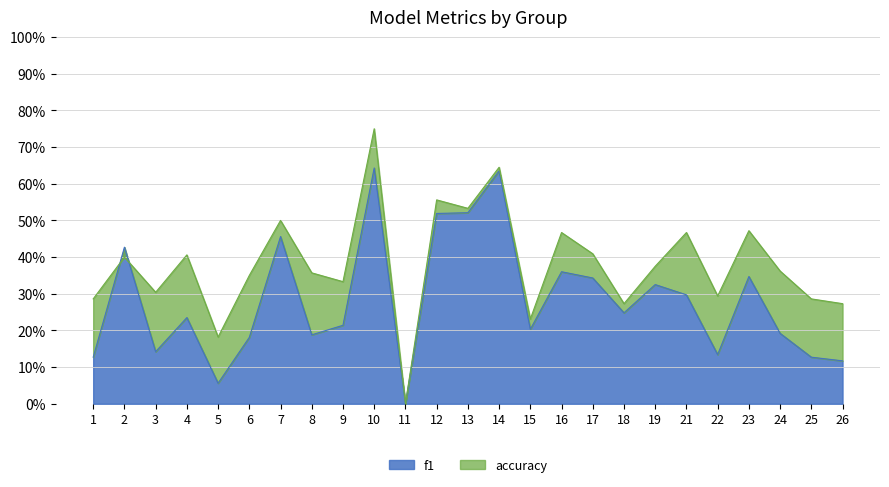

Rank the series by their average value, from highest to lowest.

accuracy, f1